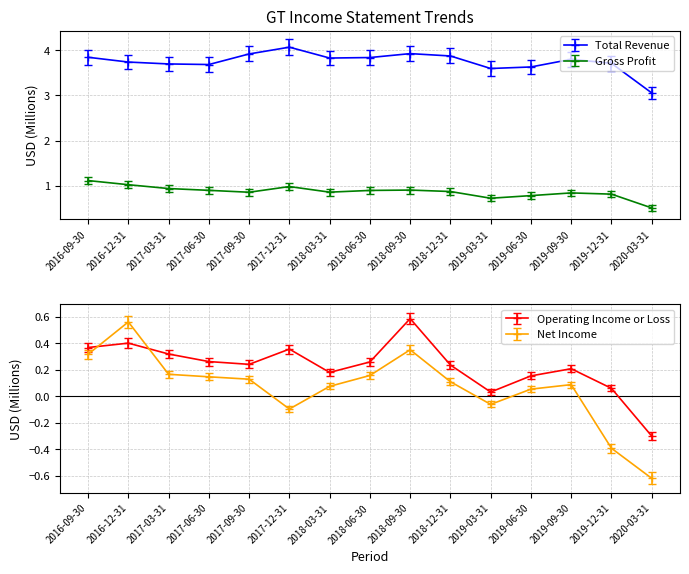

Rank the series at 2016-12-31 from lowest to highest value.

Operating Income or Loss, Net Income, Gross Profit, Total Revenue